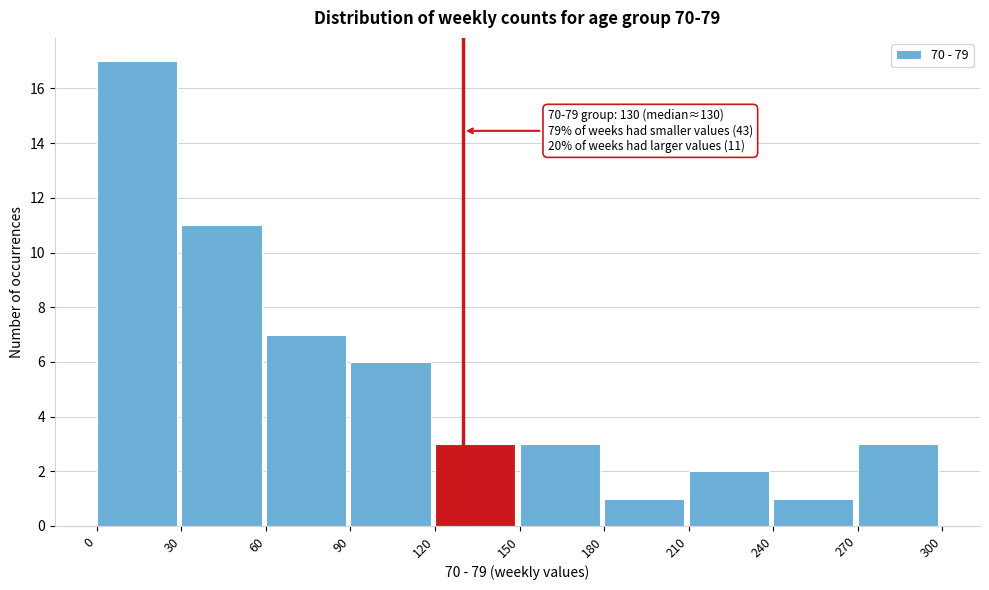

Which range on the x-axis has the tallest bar?

0 to 30